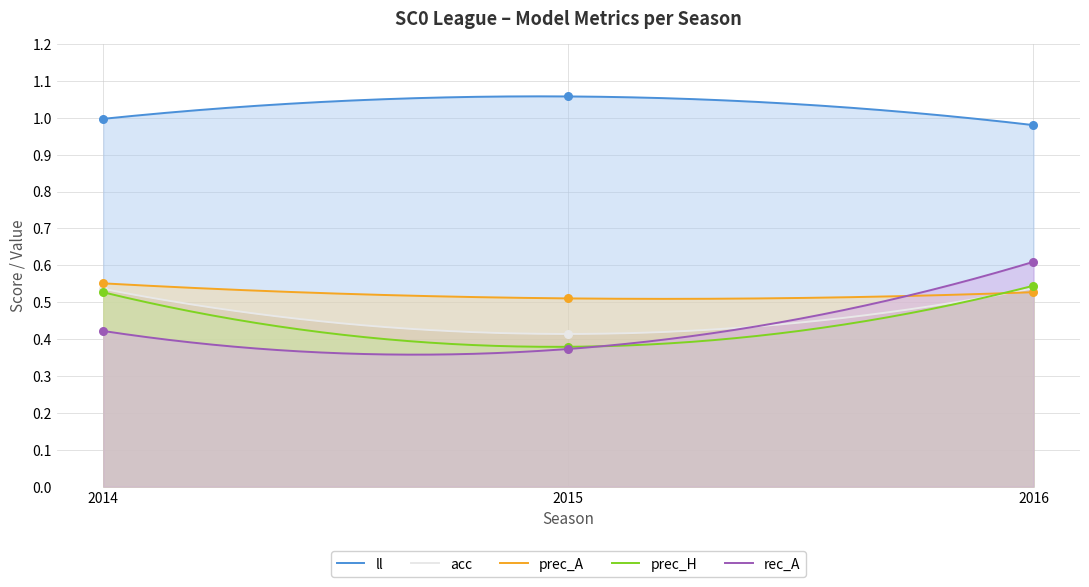

What is the total value across all series at 2016?

3.2